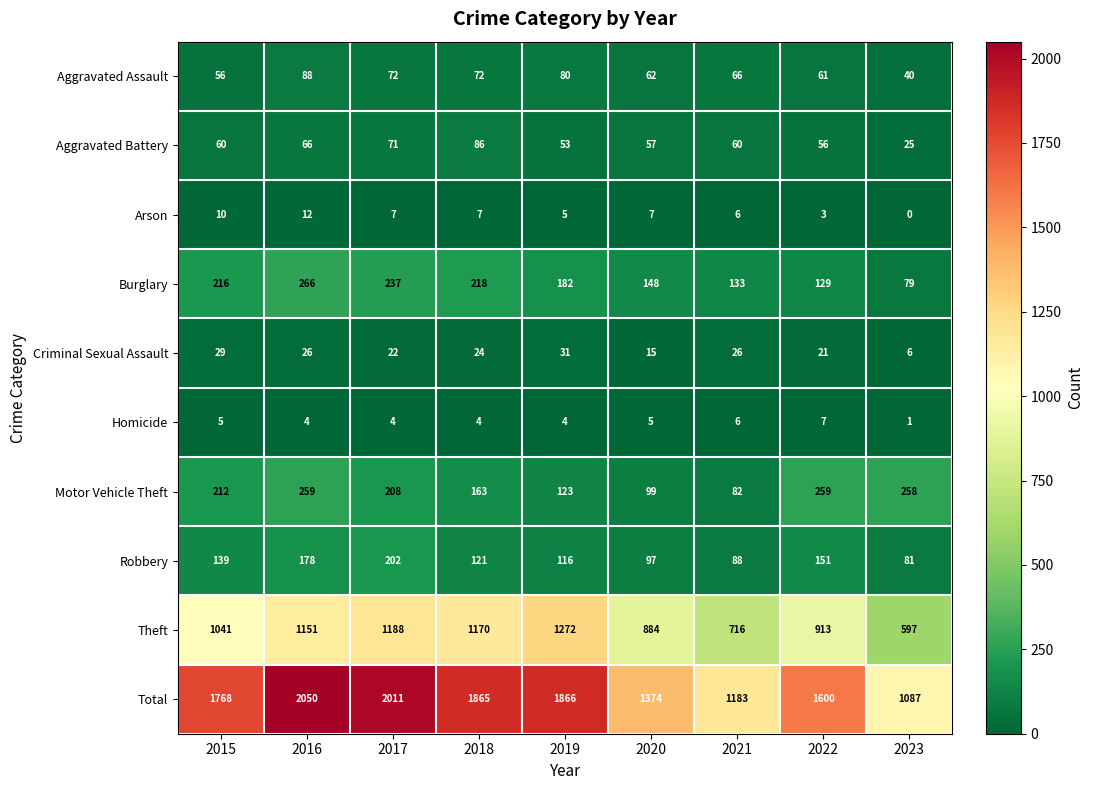

Count the number of data series in this chart.

10